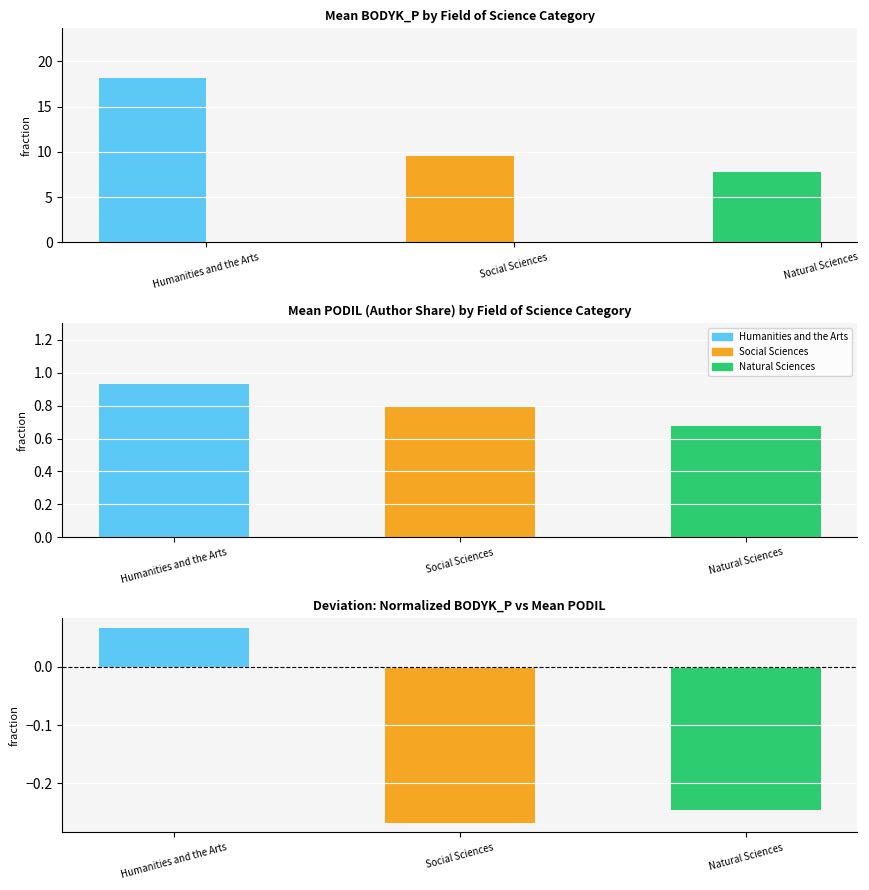

Where does the data first go above 9?

Humanities and the Arts